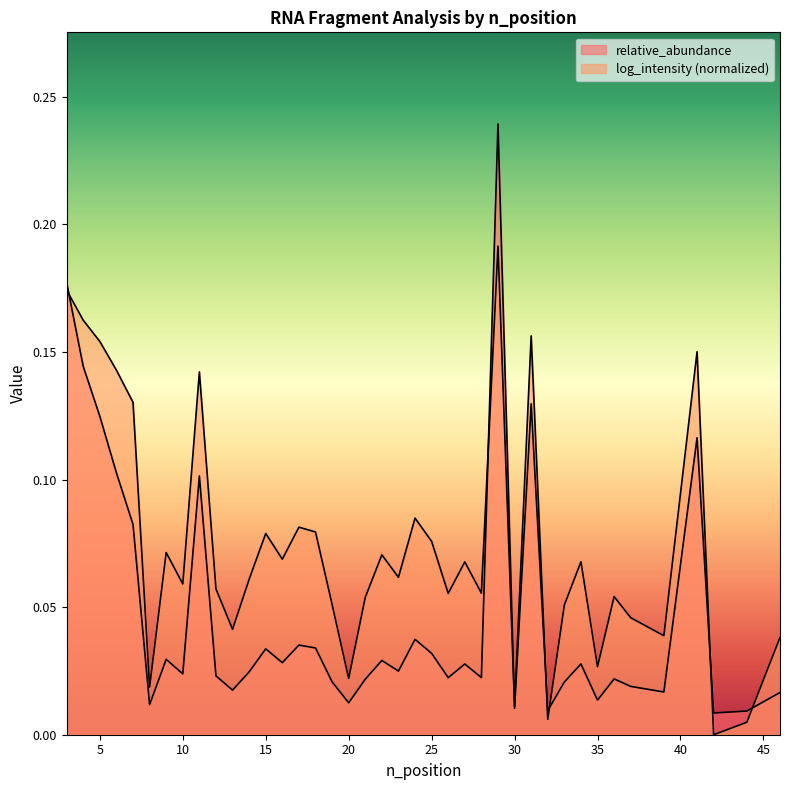

At how many categories does at least one series exceed 0?

40